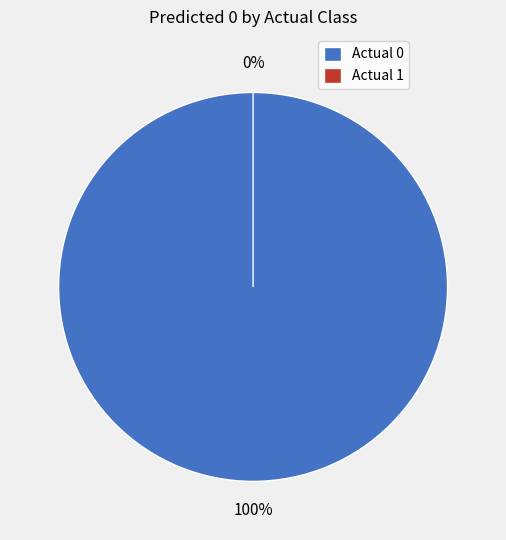

Is there a majority slice in this chart?

Yes